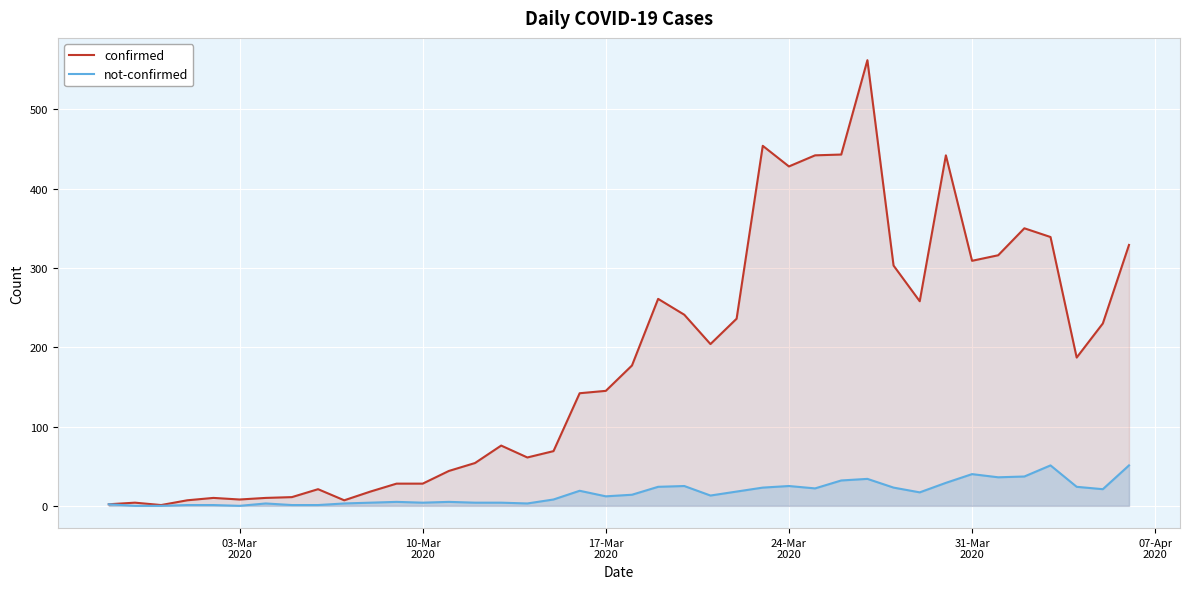

What is the maximum value shown in the chart?

562